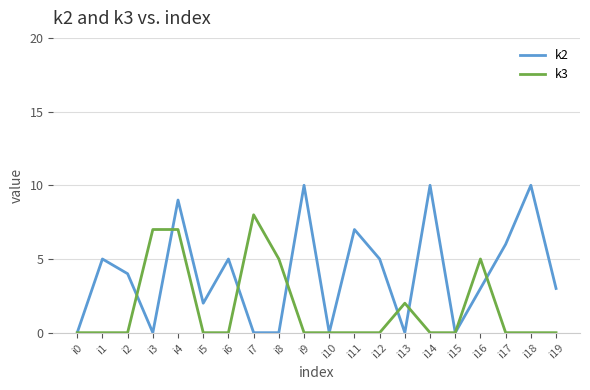

What is the average value of the k3 series?

2